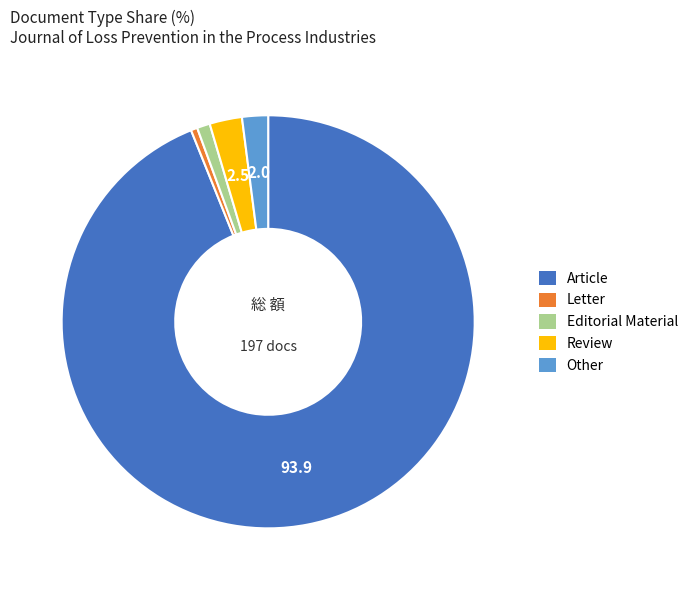

How many slices are in this pie chart?

5